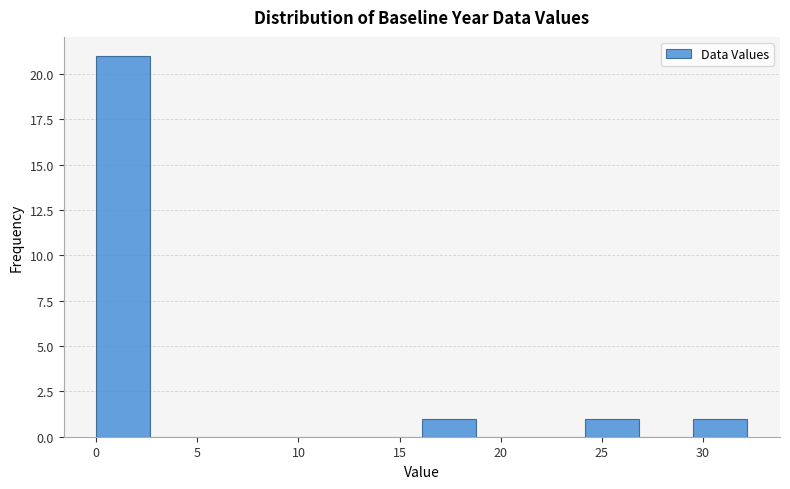

Over which range of the x-axis is the bar tallest?

0.0 to 2.5